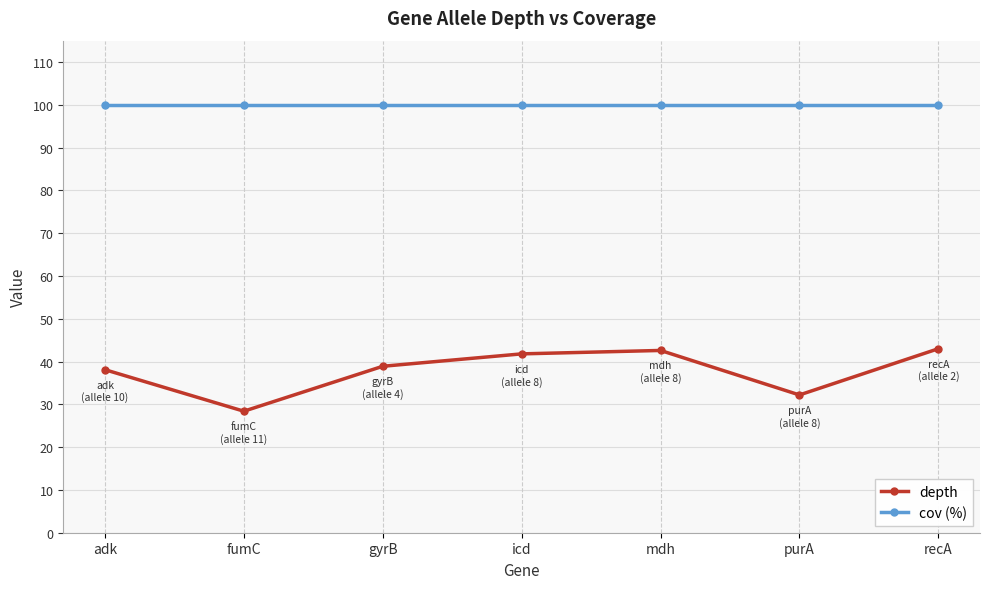

In depth, how many points are higher than both neighbors (excluding endpoints)?

1